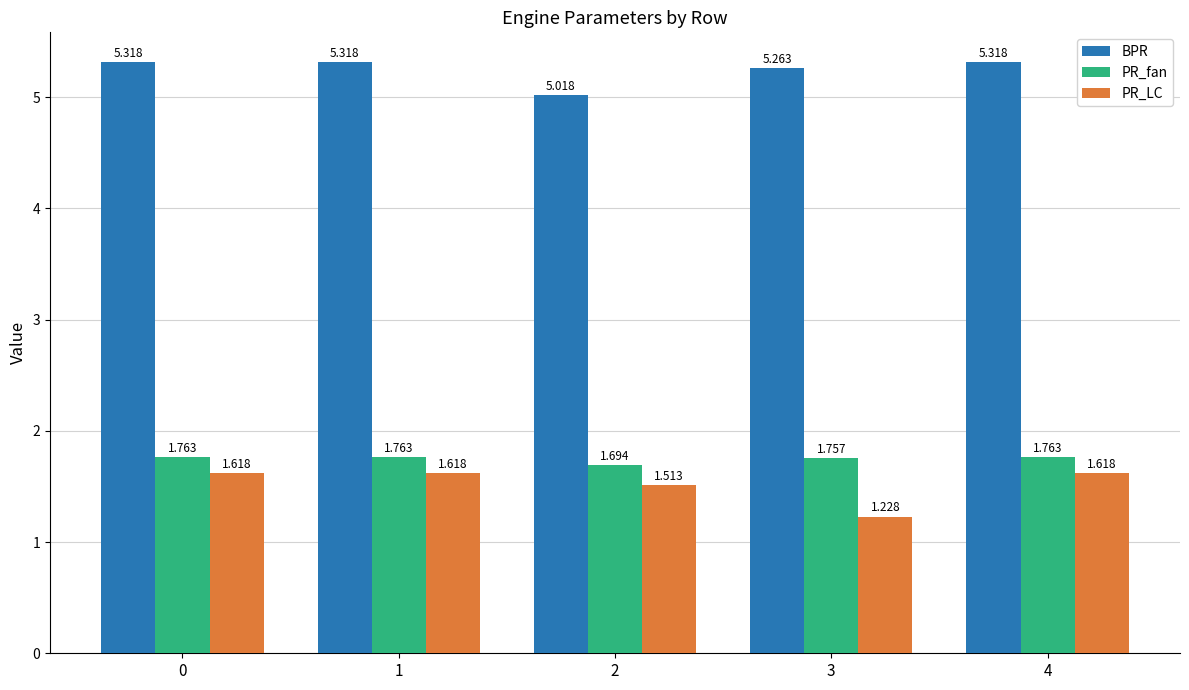

Is the value of BPR at 0 greater than the value of PR_LC at 1?

Yes